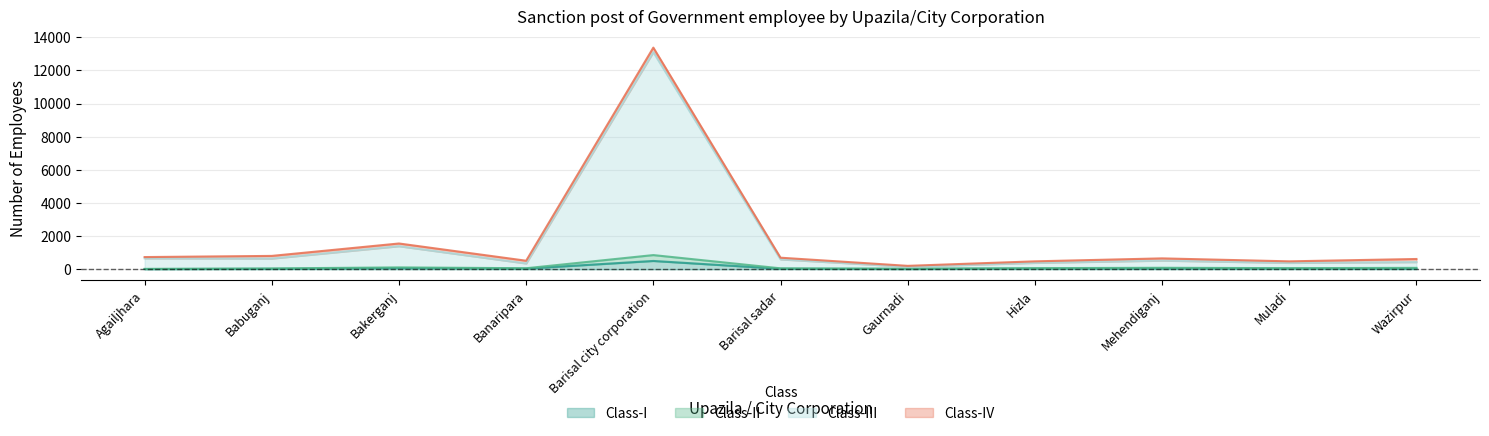

The value of Class-III at Gaurnadi is 84. True or false?

False